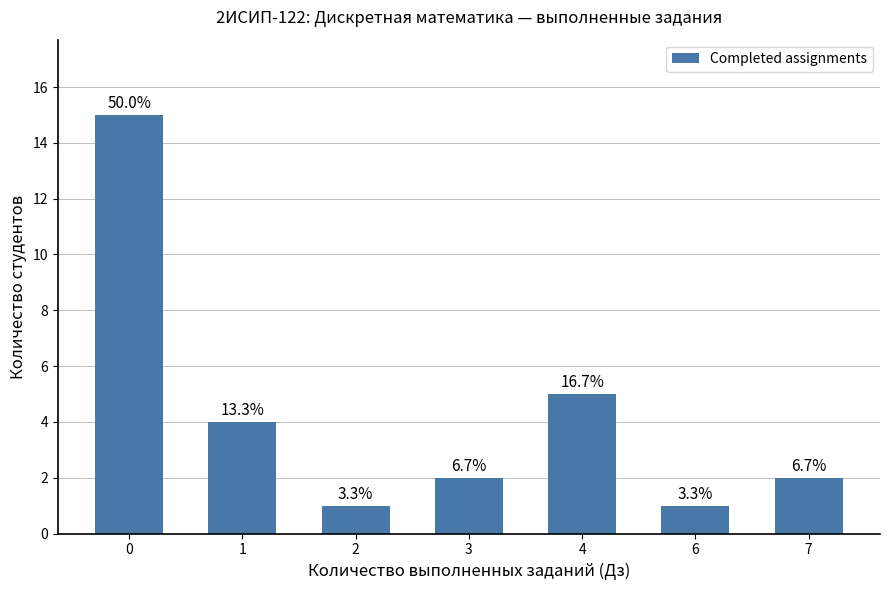

What is the minimum value shown in the chart?

1